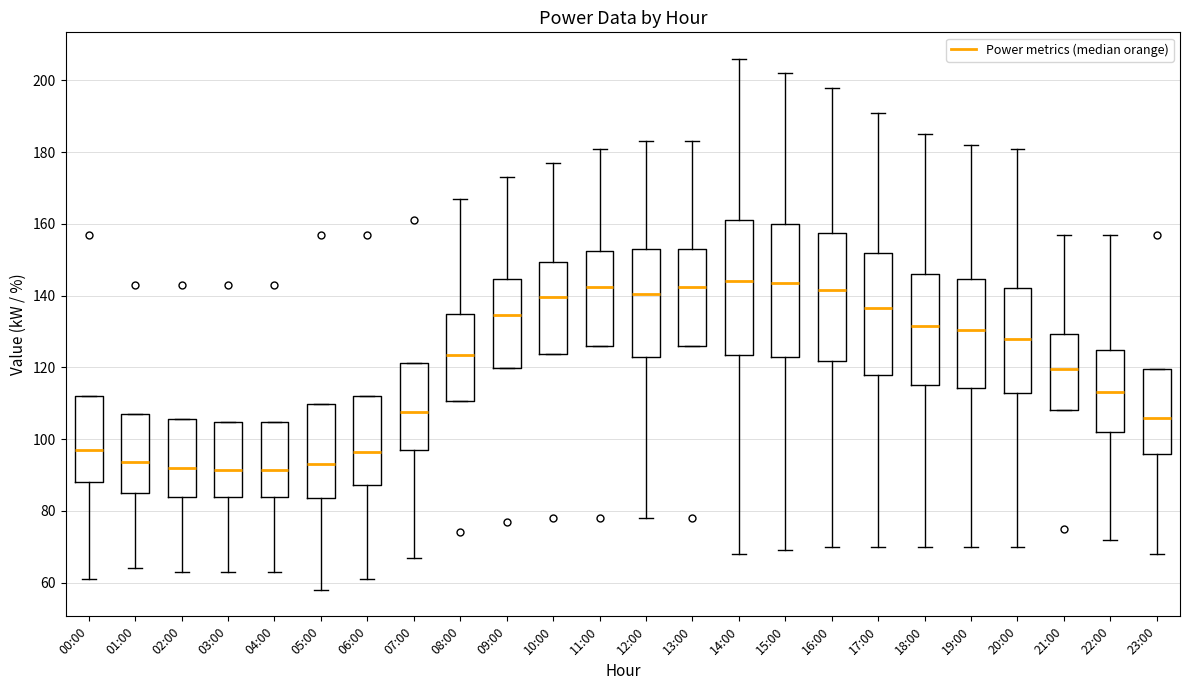

Where is the upper edge of the box for 12:00 on the y-axis? The values are not printed on the chart, so give them approximately, as read against the axis.

154